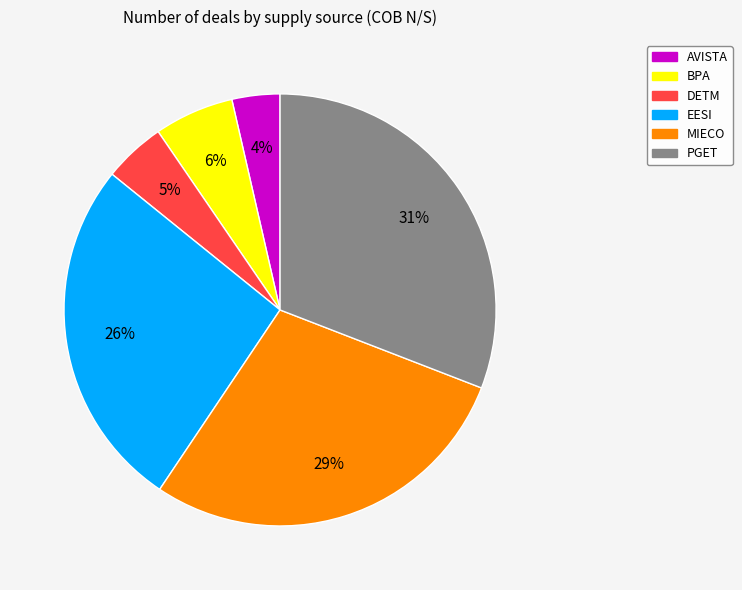

To the nearest percent, what is the difference between the largest and smallest slice percentages?

27%